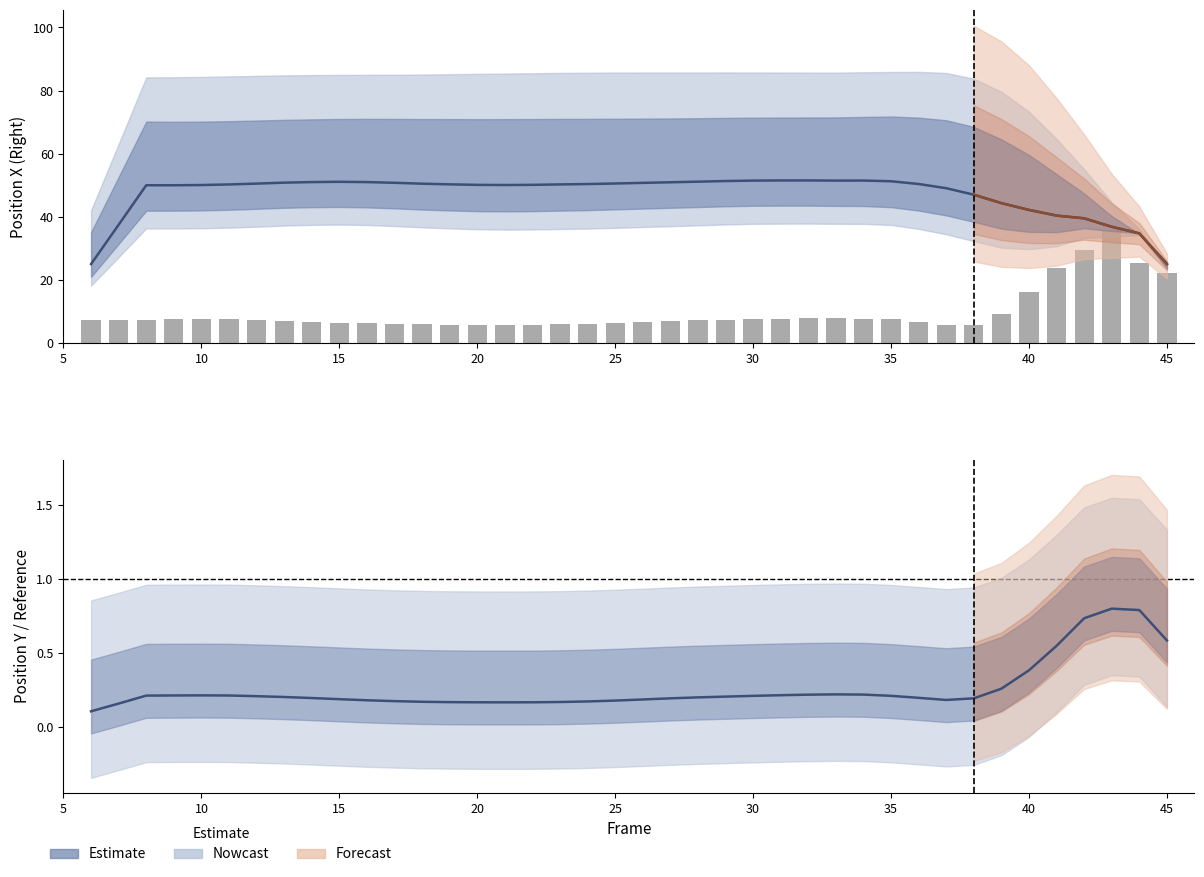

Reading right to left, extract all data points from this chart.

posFromWrist_9x_R: 25.0	34.8	36.9	39.5	40.4	42.2	44.4	47.0	49.1	50.4	51.3	51.5	51.5	51.5	51.5	51.5	51.4	51.2	51.0	50.8	50.6	50.4	50.3	50.1	50.1	50.1	50.3	50.5	50.8	51.0	51.1	51.0	50.8	50.5	50.3	50.1	50.0	50.0	37.5	25.1
posFromWrist_6x_R: 22.3	25.4	35.8	29.4	23.7	16.1	9.1	5.7	5.9	6.7	7.5	7.8	7.8	7.9	7.7	7.5	7.3	7.3	7.0	6.8	6.4	6.2	5.9	5.9	5.8	5.9	5.9	5.9	6.0	6.2	6.5	6.8	7.1	7.3	7.5	7.6	7.7	7.5	7.4	7.4